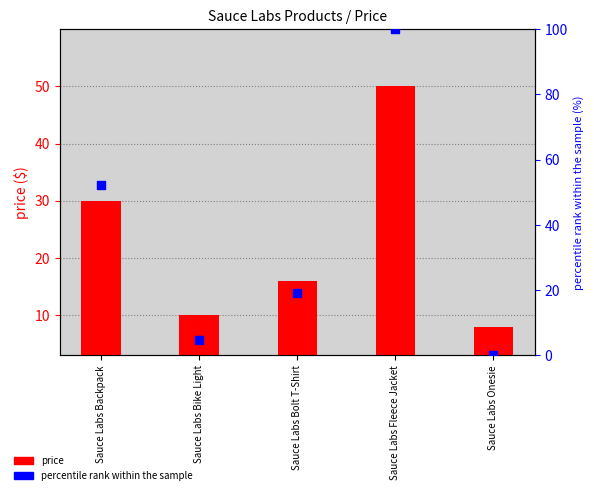

What are all the series names shown in the legend?

price, percentile rank within the sample